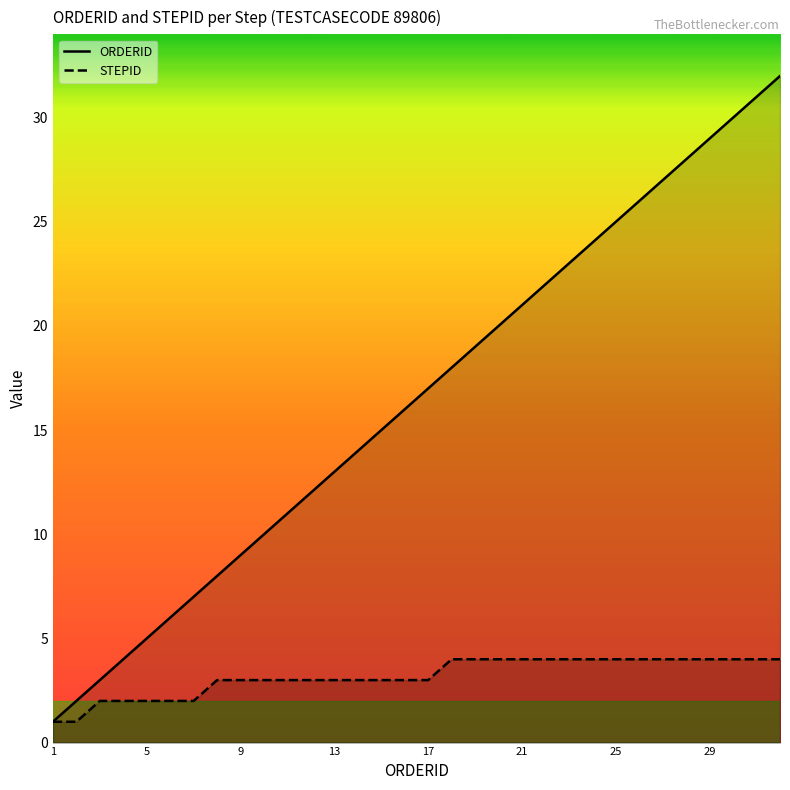

What is the spread (max minus min) of values at 17?

14